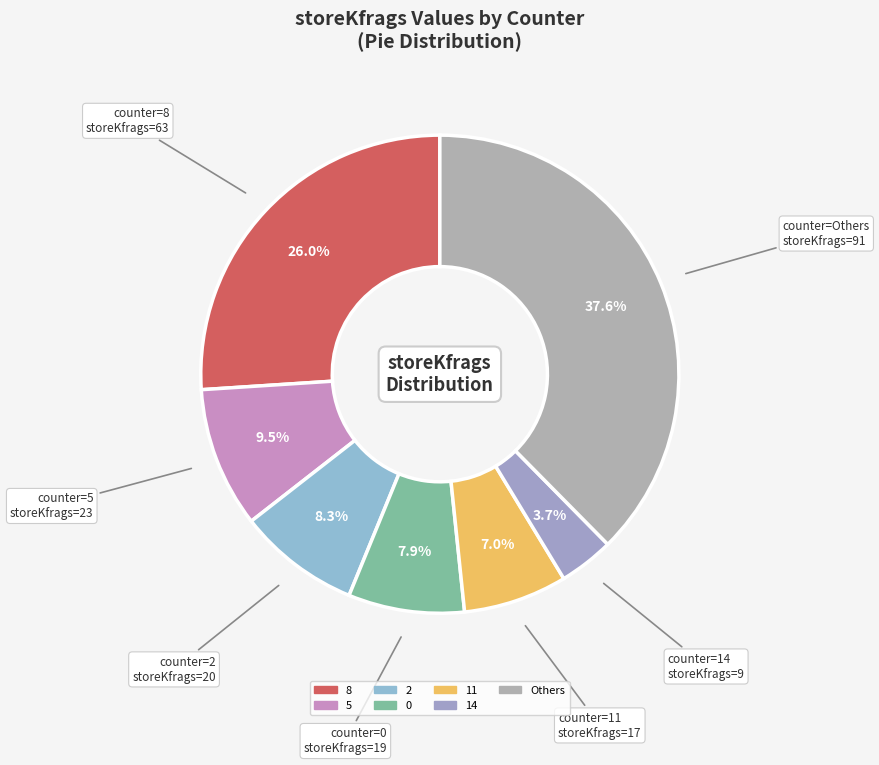

Count the number of slices in the pie.

7